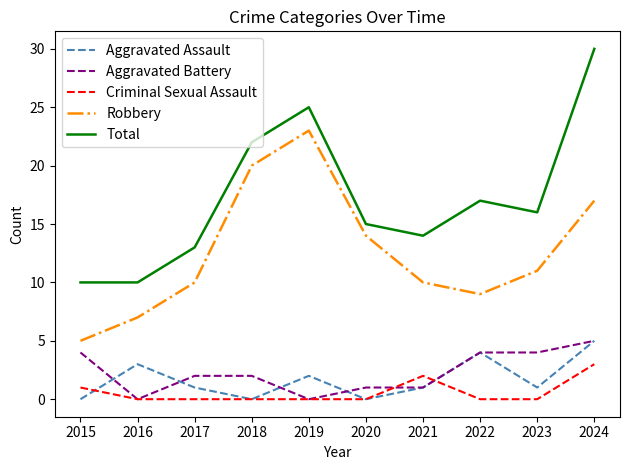

What are all the series names shown in the legend?

Aggravated Assault, Aggravated Battery, Criminal Sexual Assault, Robbery, Total